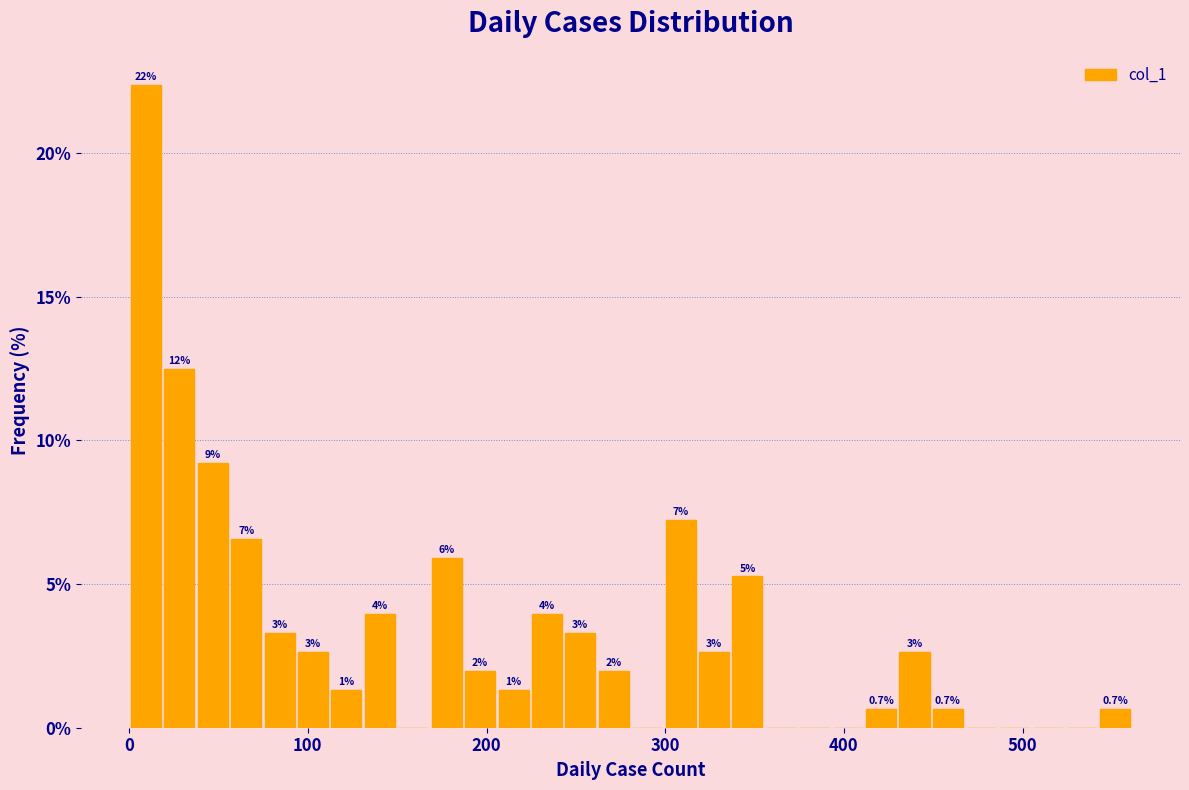

Read against the x-axis, roughly where is the centre of the tallest bar?

10